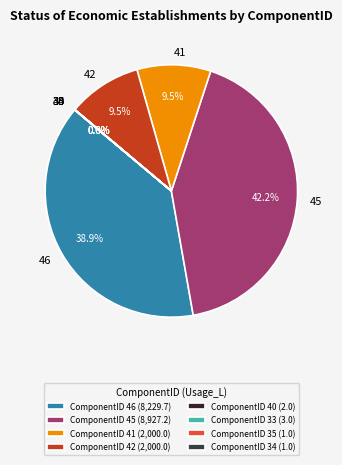

What percentage is NOT represented by 41?

90.5%